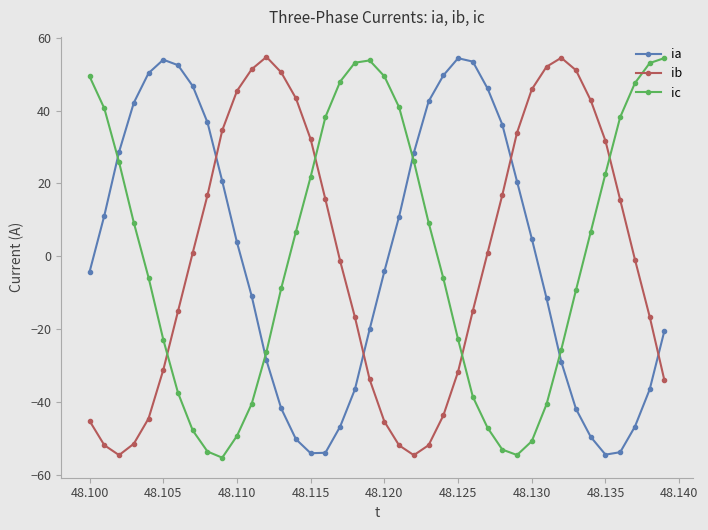

What is the difference between the second highest and minimum values in the ib series?

109.0